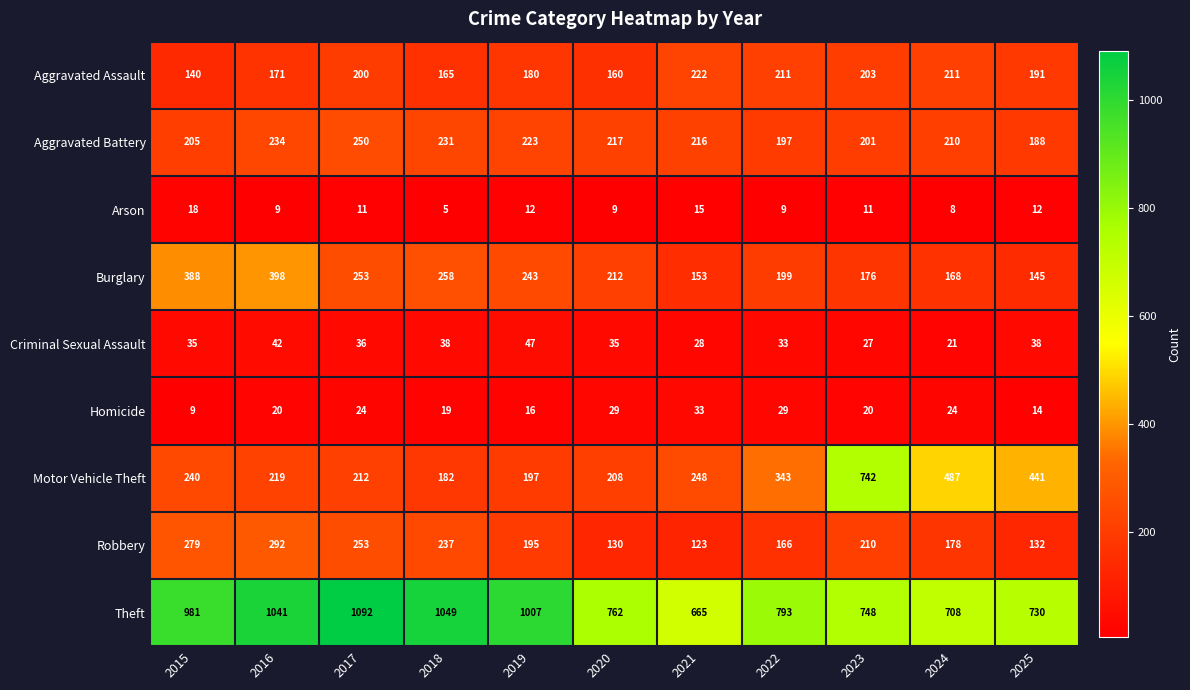

What is the maximum value for Theft?

1092